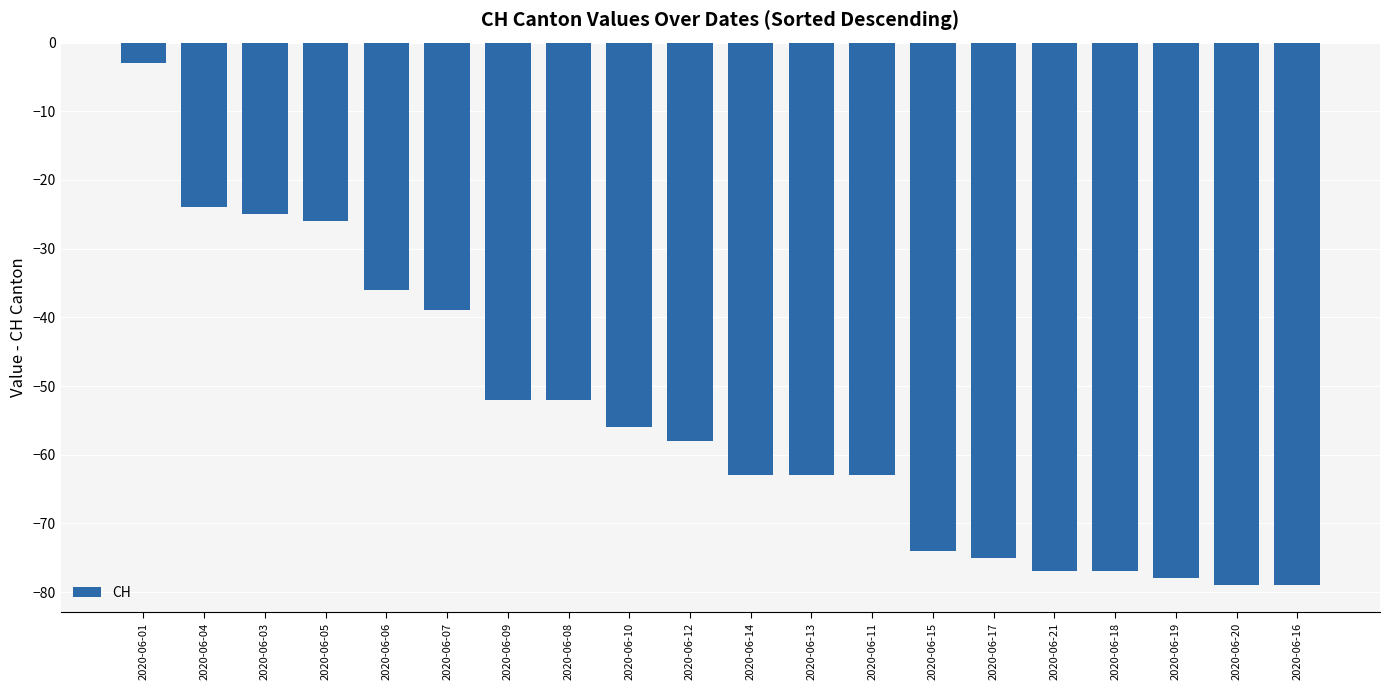

At which category does the chart reach its peak across all series?

2020-06-01